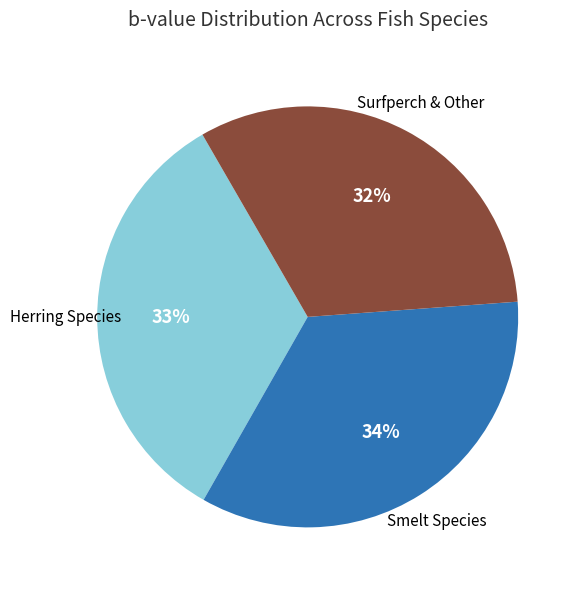

To the nearest percent, what is the average slice percentage?

33%